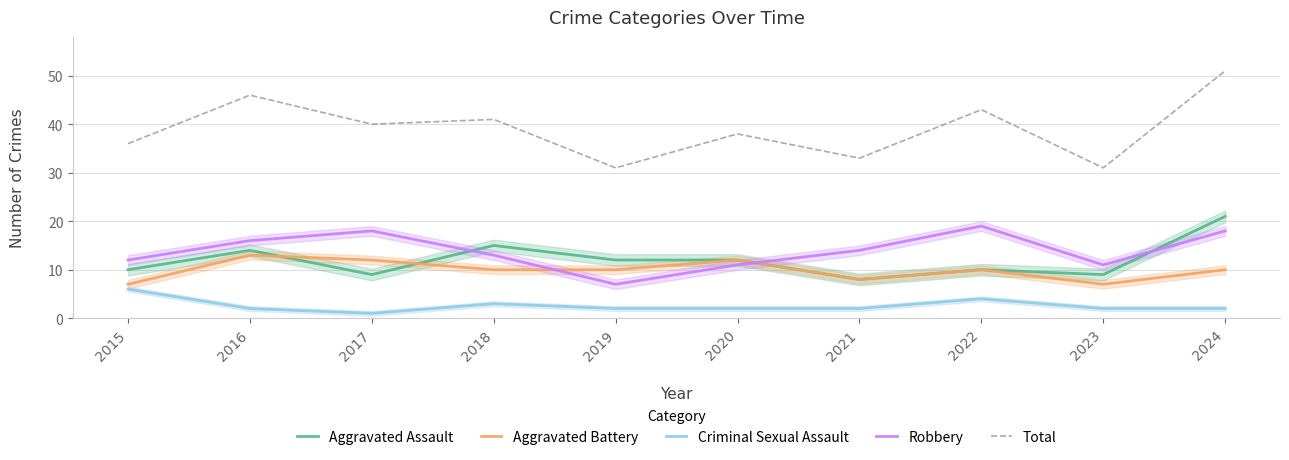

At which label is Aggravated Battery closest to 10?

2018